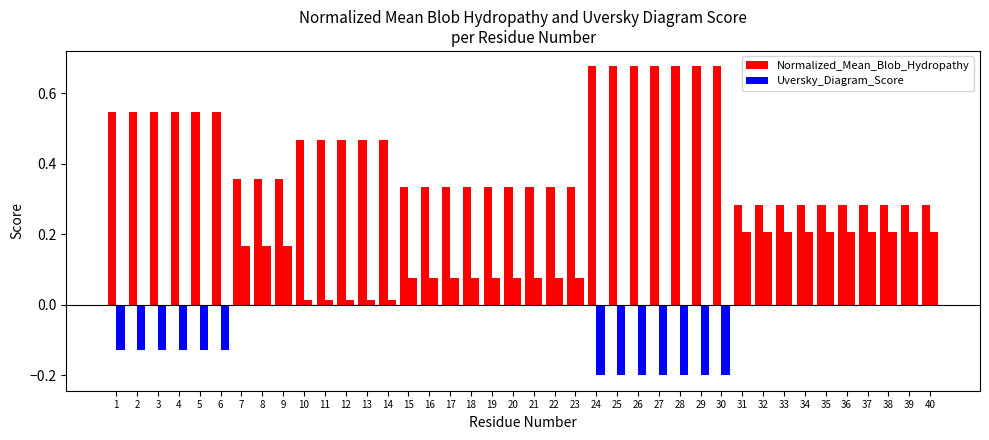

Where does the Uversky_Diagram_Score series first go above 0?

7